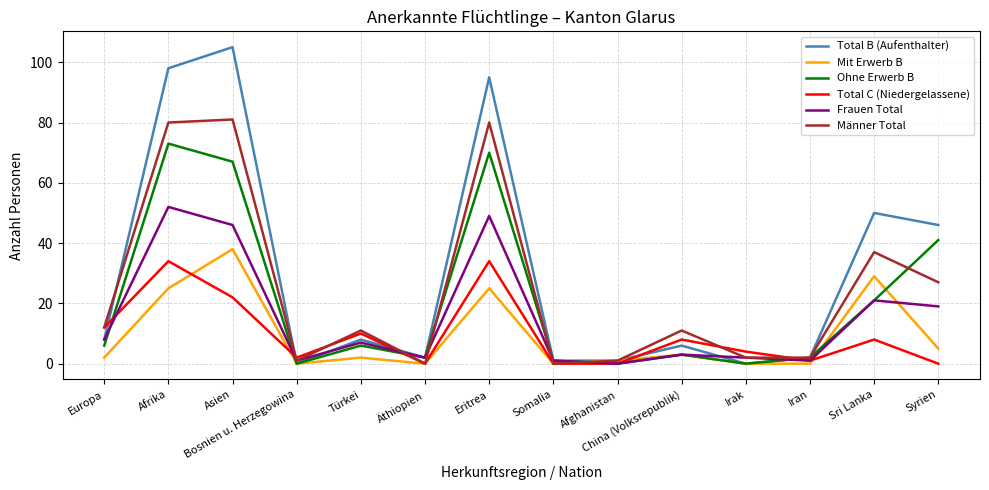

True or false: Mit Erwerb B has more than 1 interior local peaks.

True